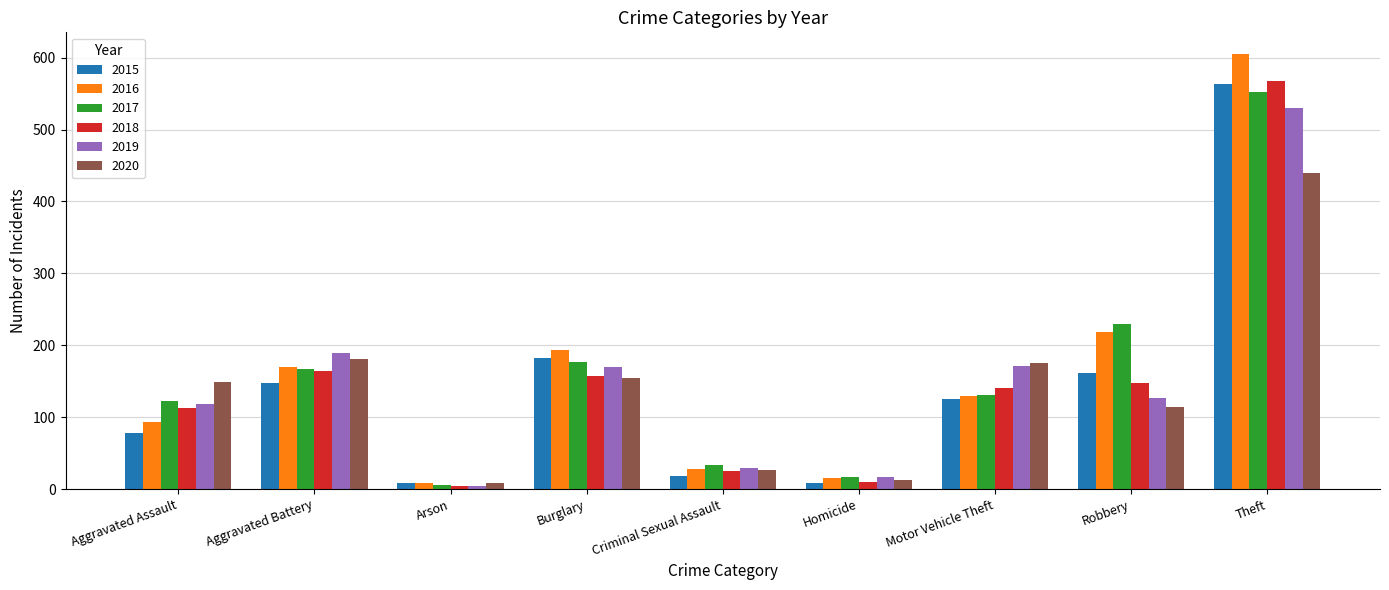

At which label is 2015 closest to 286?

Burglary